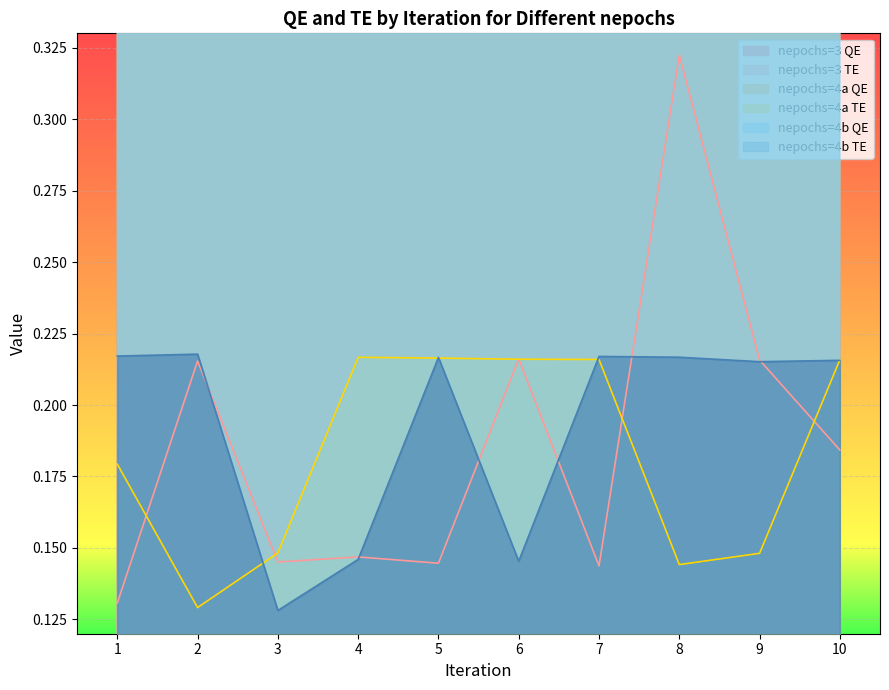

What is the maximum value for nepochs=3 QE?

0.4